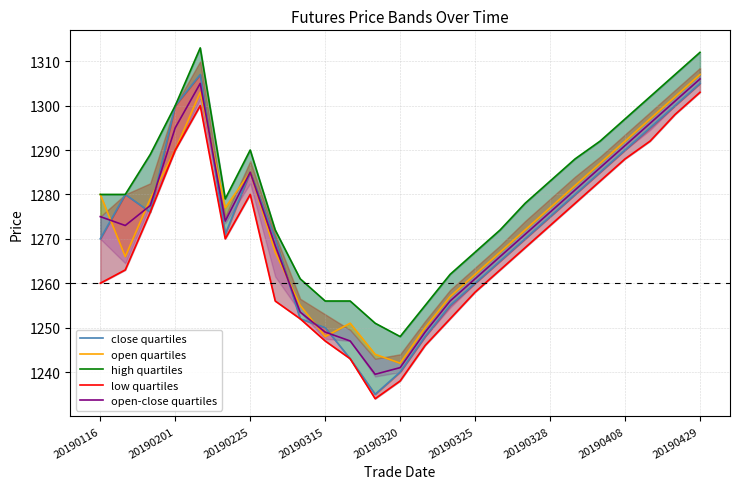

The value of high quartiles at 20 is 867.0. True or false?

False